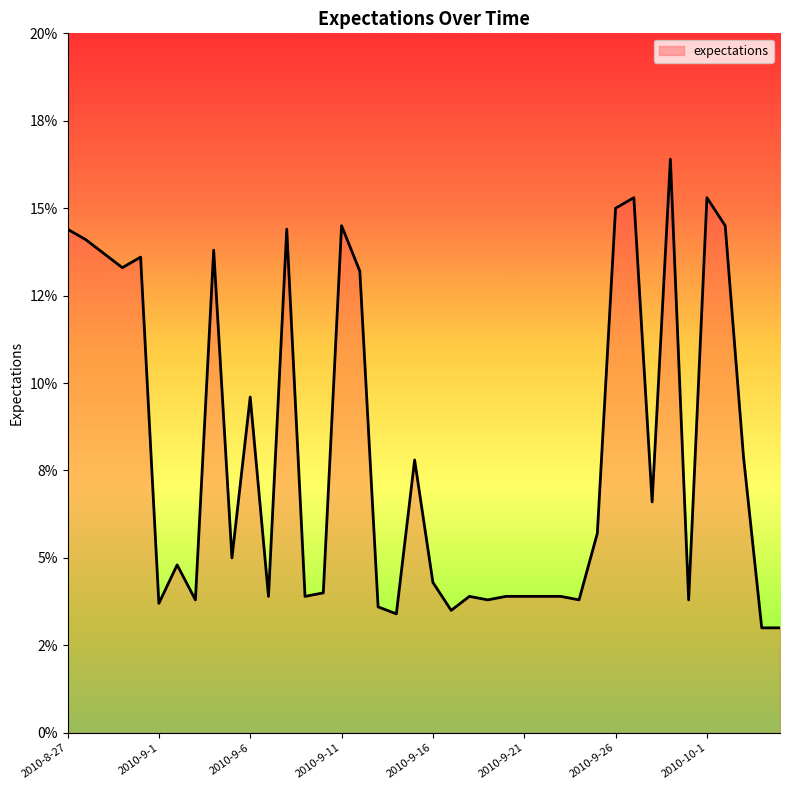

Rank the categories by value from lowest to highest.

2010-10-4, 2010-10-5, 2010-9-14, 2010-9-17, 2010-9-13, 2010-9-1, 2010-9-3, 2010-9-19, 2010-9-24, 2010-9-30, 2010-9-7, 2010-9-9, 2010-9-18, 2010-9-20, 2010-9-21, 2010-9-22, 2010-9-23, 2010-9-10, 2010-9-16, 2010-9-2, 2010-9-5, 2010-9-25, 2010-9-28, 2010-9-15, 2010-10-3, 2010-9-6, 2010-9-12, 2010-8-30, 2010-8-31, 2010-8-29, 2010-9-4, 2010-8-28, 2010-8-27, 2010-9-8, 2010-9-11, 2010-10-2, 2010-9-26, 2010-9-27, 2010-10-1, 2010-9-29